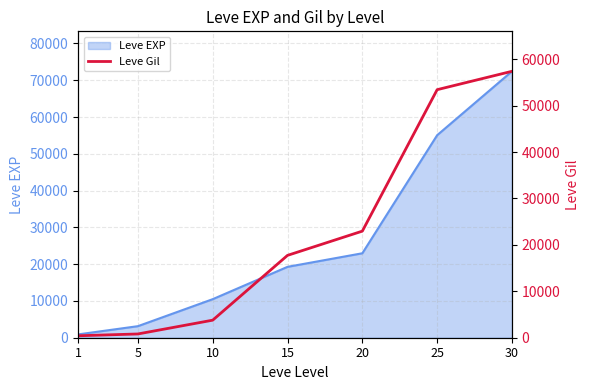

What is the value of the 1st point from the left?

420